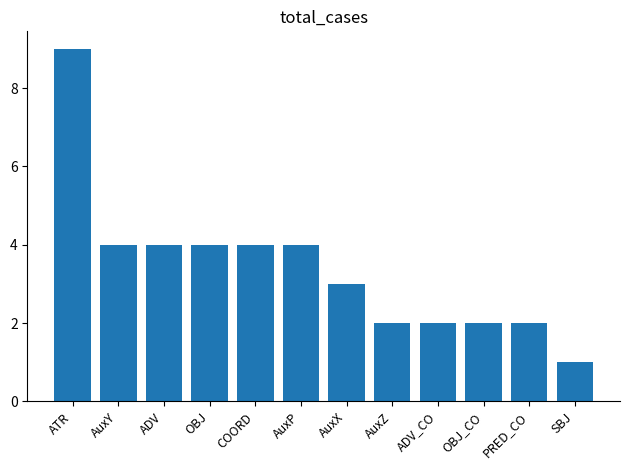

What is the greatest value displayed?

9